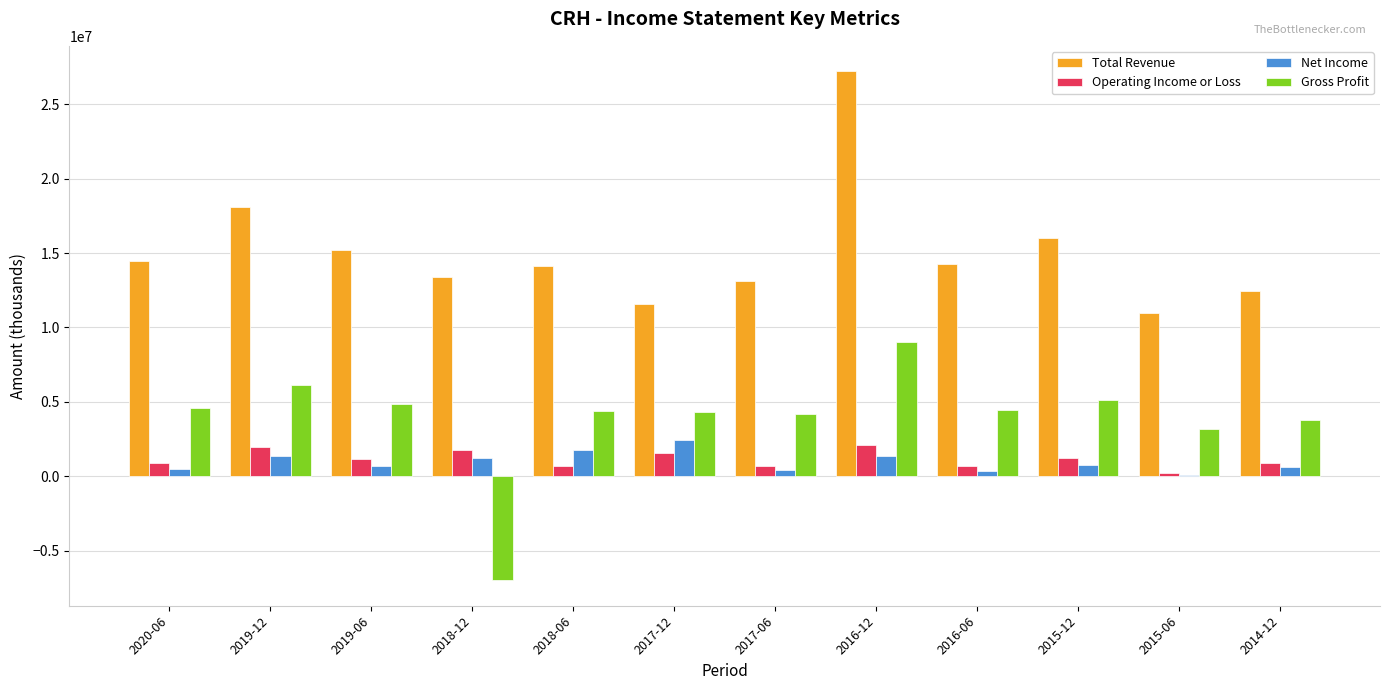

Which series changed the most between 2018-12 and 2018-06?

Gross Profit